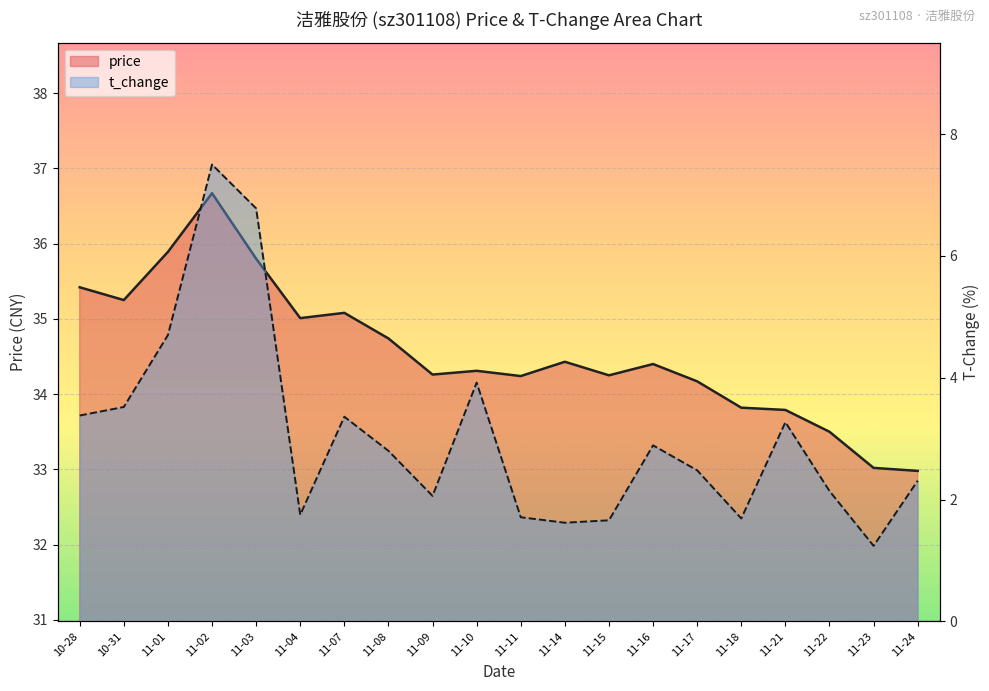

What is the label of the 13th point from the right?

11-08